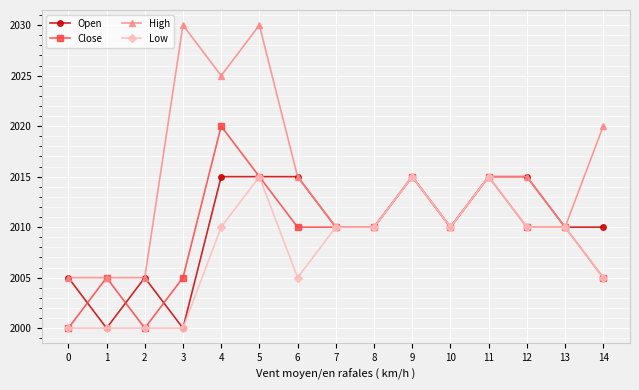

How many High values are between 2010 and 2020?

9